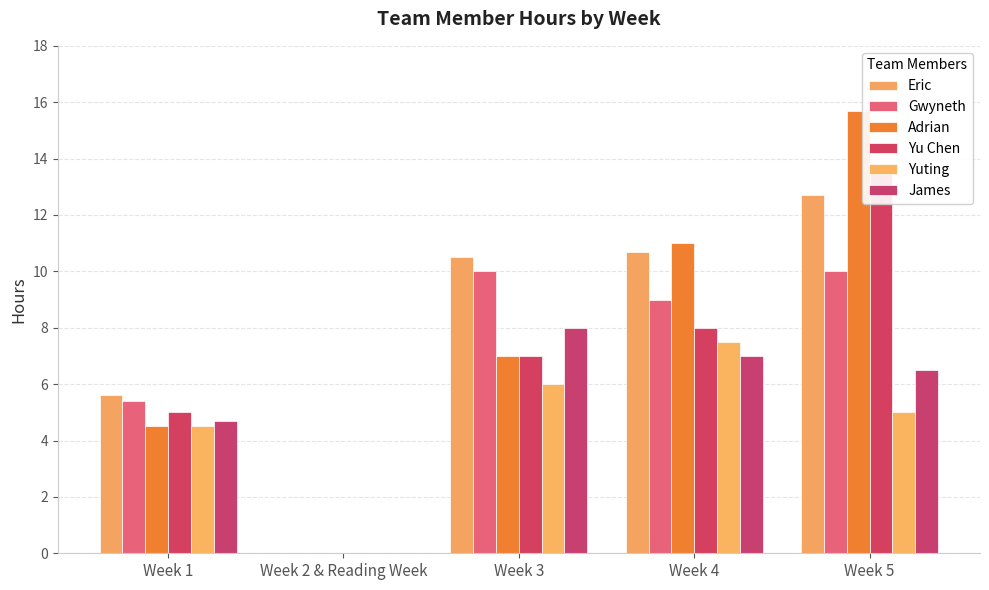

The Yu Chen series shows 8.0 at Week 4. True or false?

True